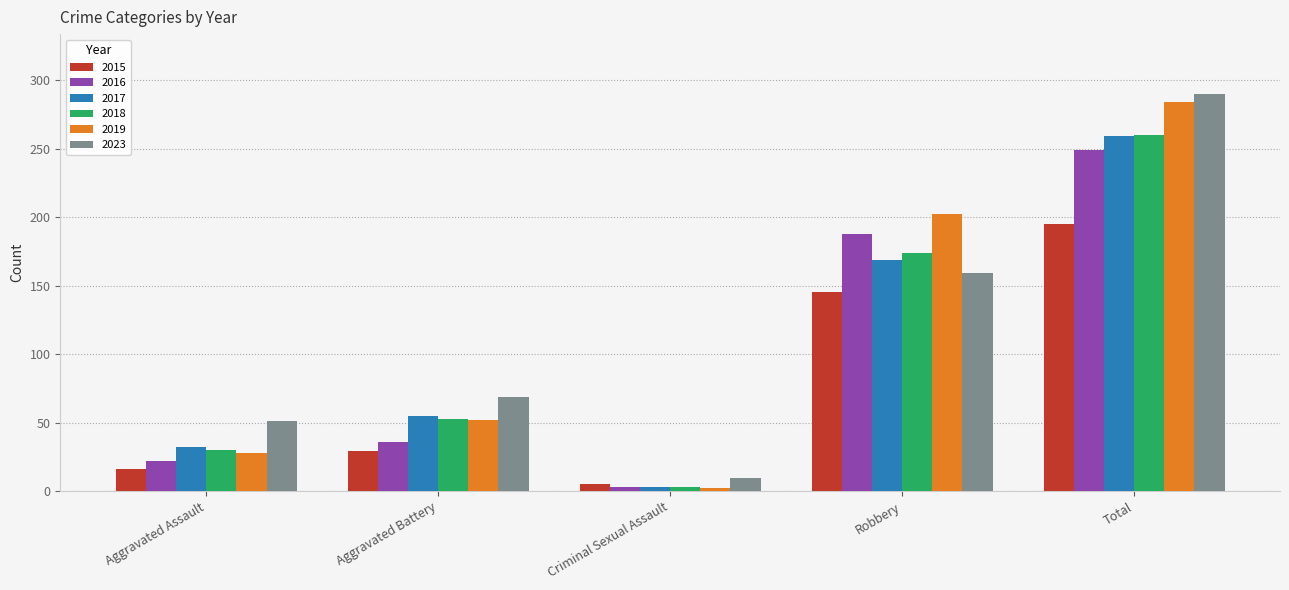

Which series has the largest range (max minus min)?

2019